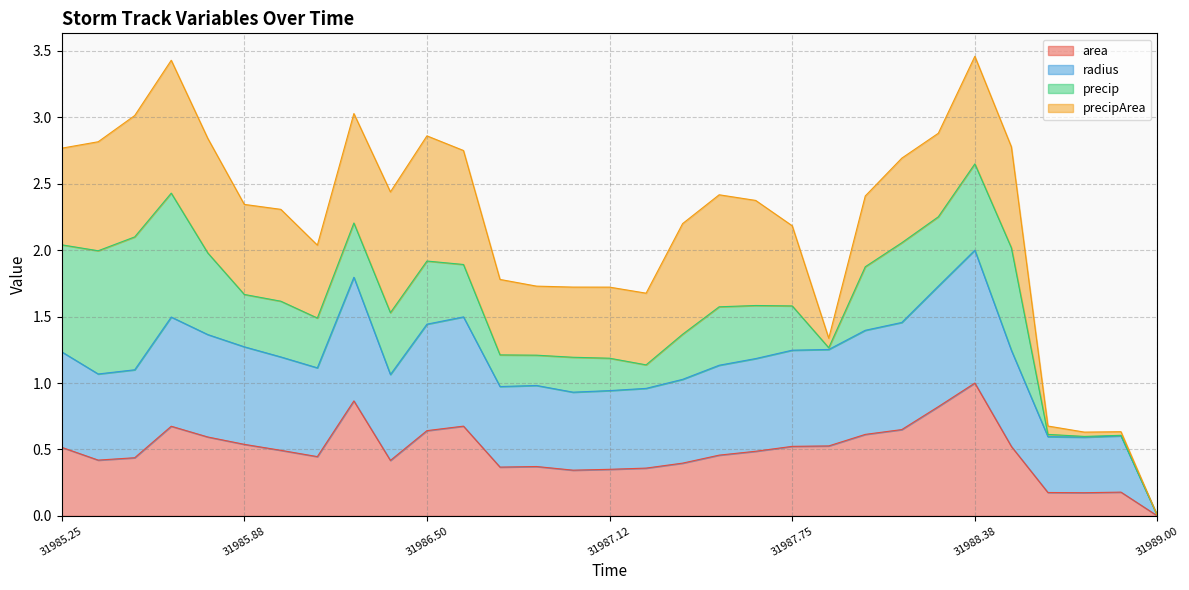

What is the total value across all series at 31987.75?

2.2